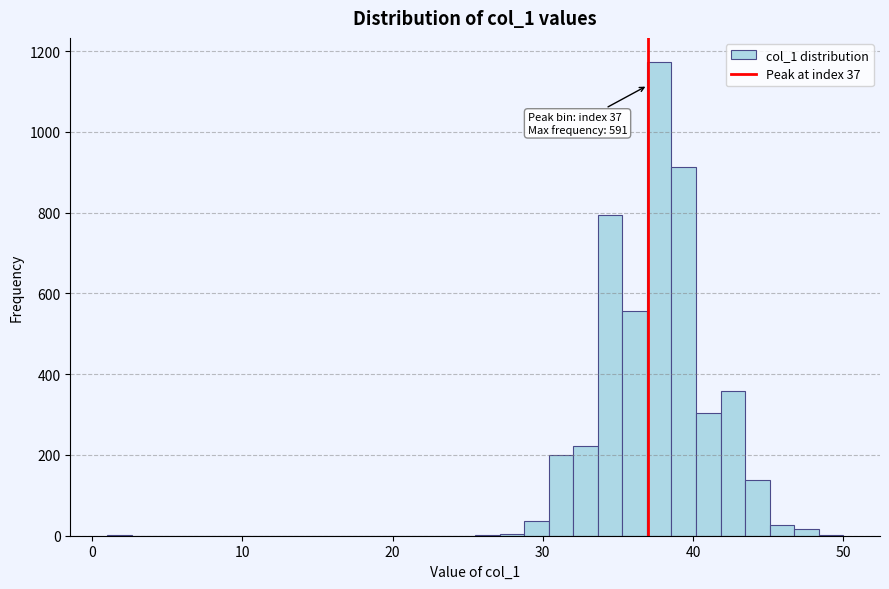

Read against the x-axis, roughly where is the centre of the tallest bar?

38